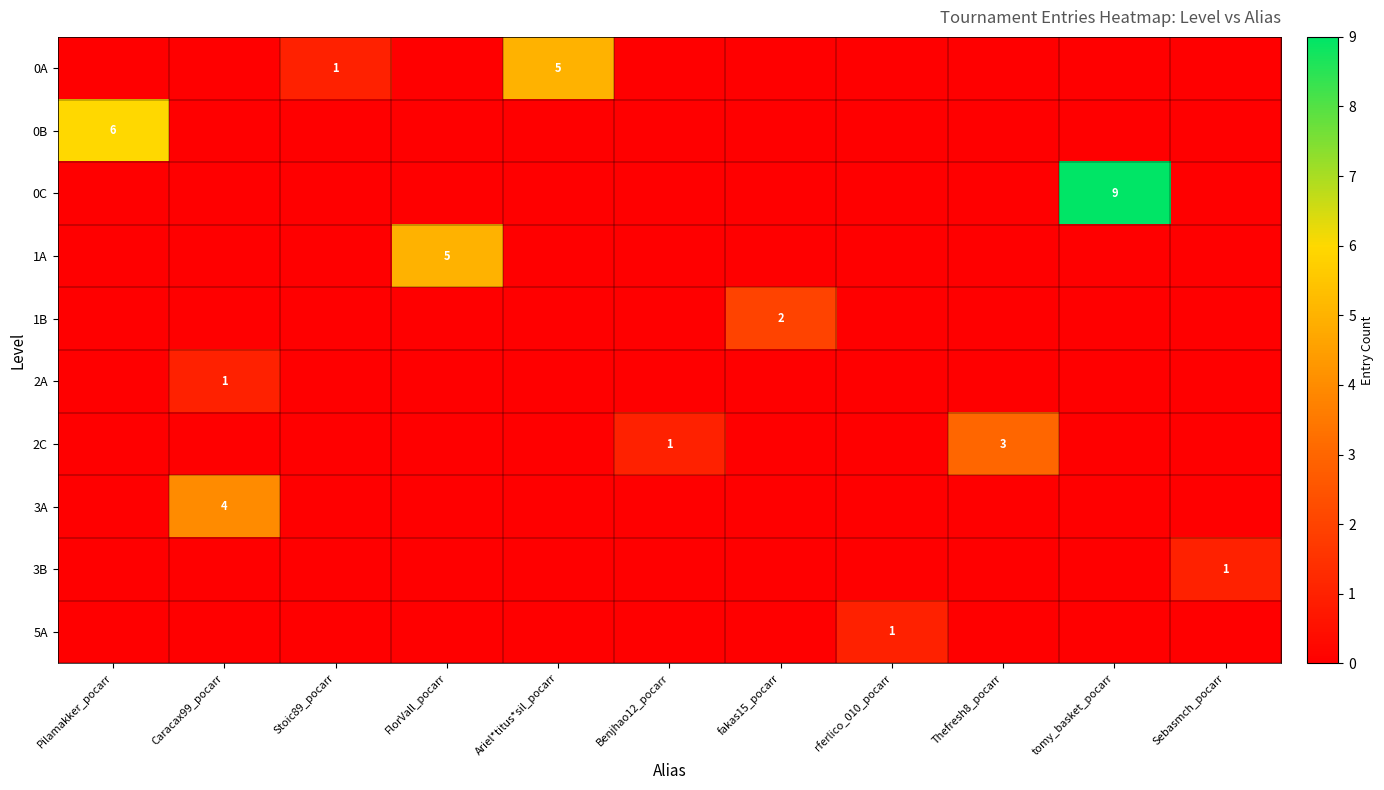

What is the spread (max minus min) of values at fakas15_pocarr?

2